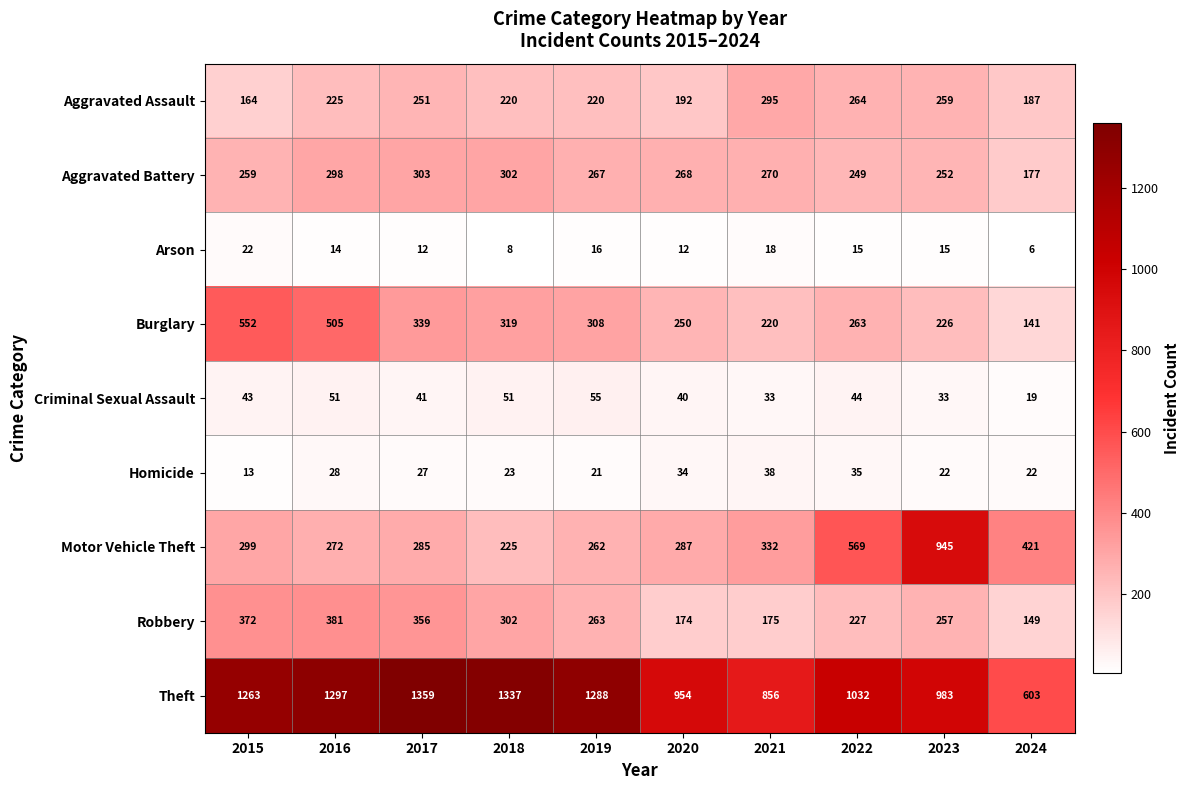

At which label does Robbery first exceed 263?

2015